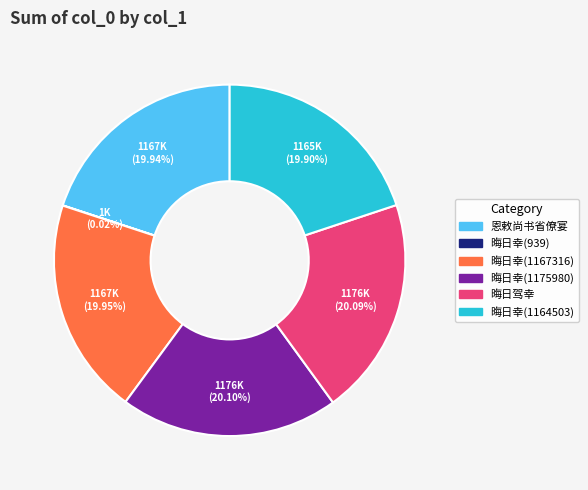

Is there any slice that represents more than half of the pie?

No